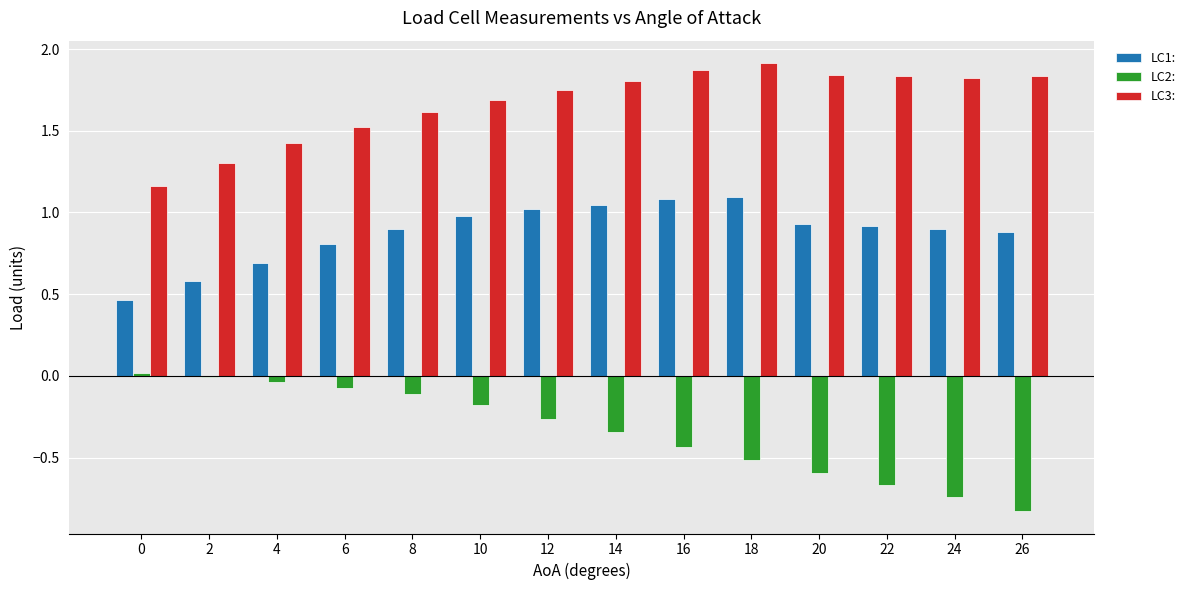

The value of LC1: at 18 is 1.1. True or false?

True